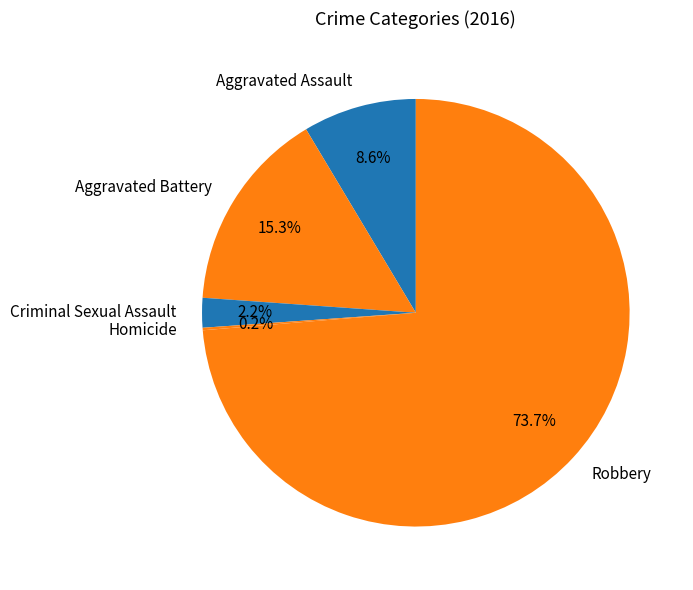

To the nearest percent, what is the difference between the largest and smallest slice percentages?

74%